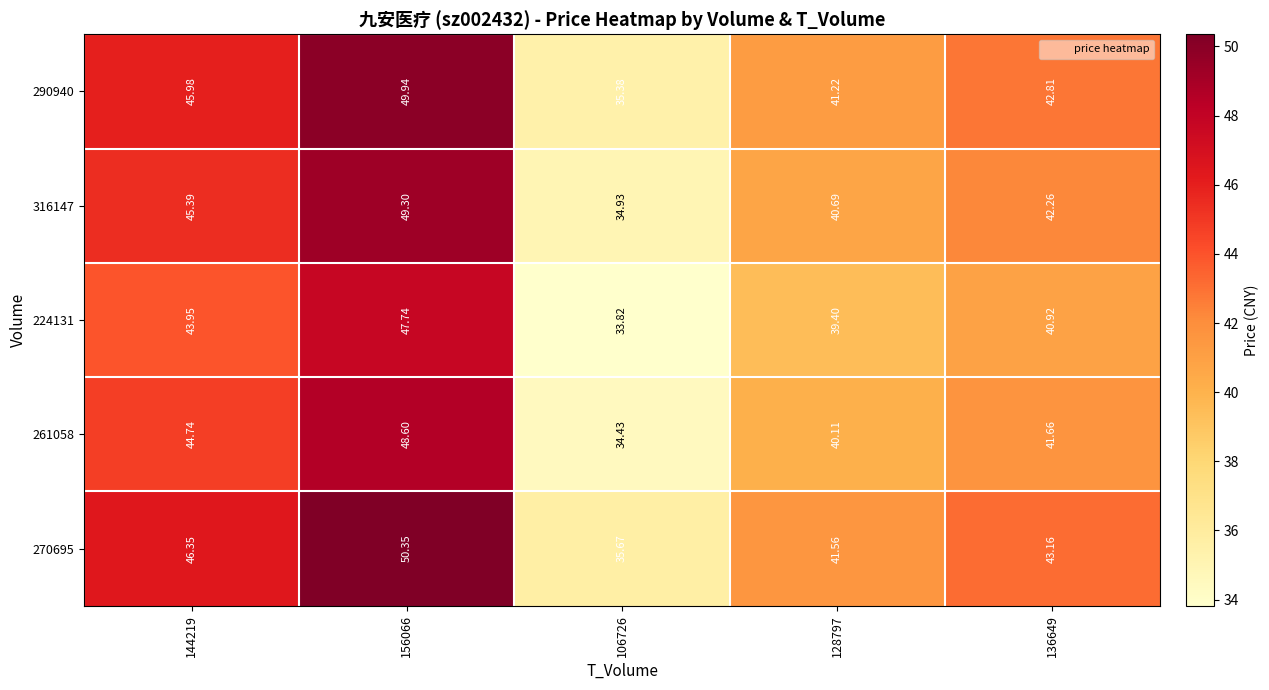

Is the value of 316147 at 144219 greater than the value of 224131 at 144219?

Yes